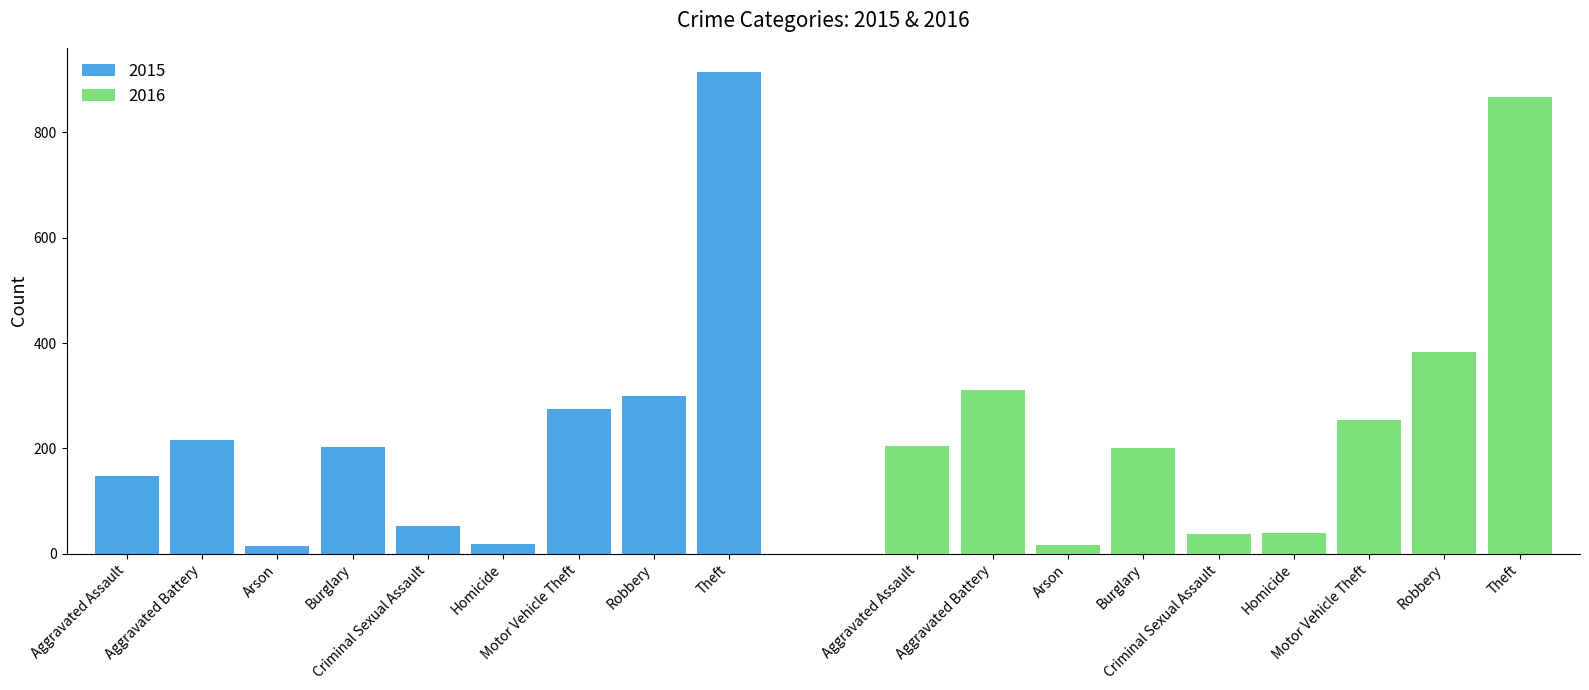

Reading right to left, transcribe all the data shown in this chart.

2015: 915	300	274	18	52	202	15	215	148
2016: 867	383	254	39	38	201	16	310	204